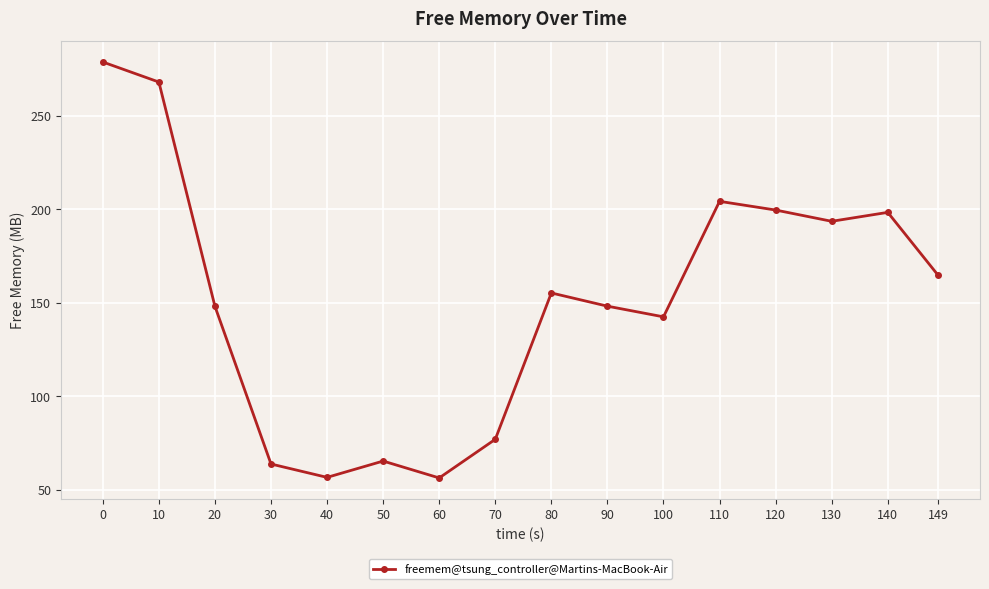

What is the value of the 2nd point from the left?

268.1